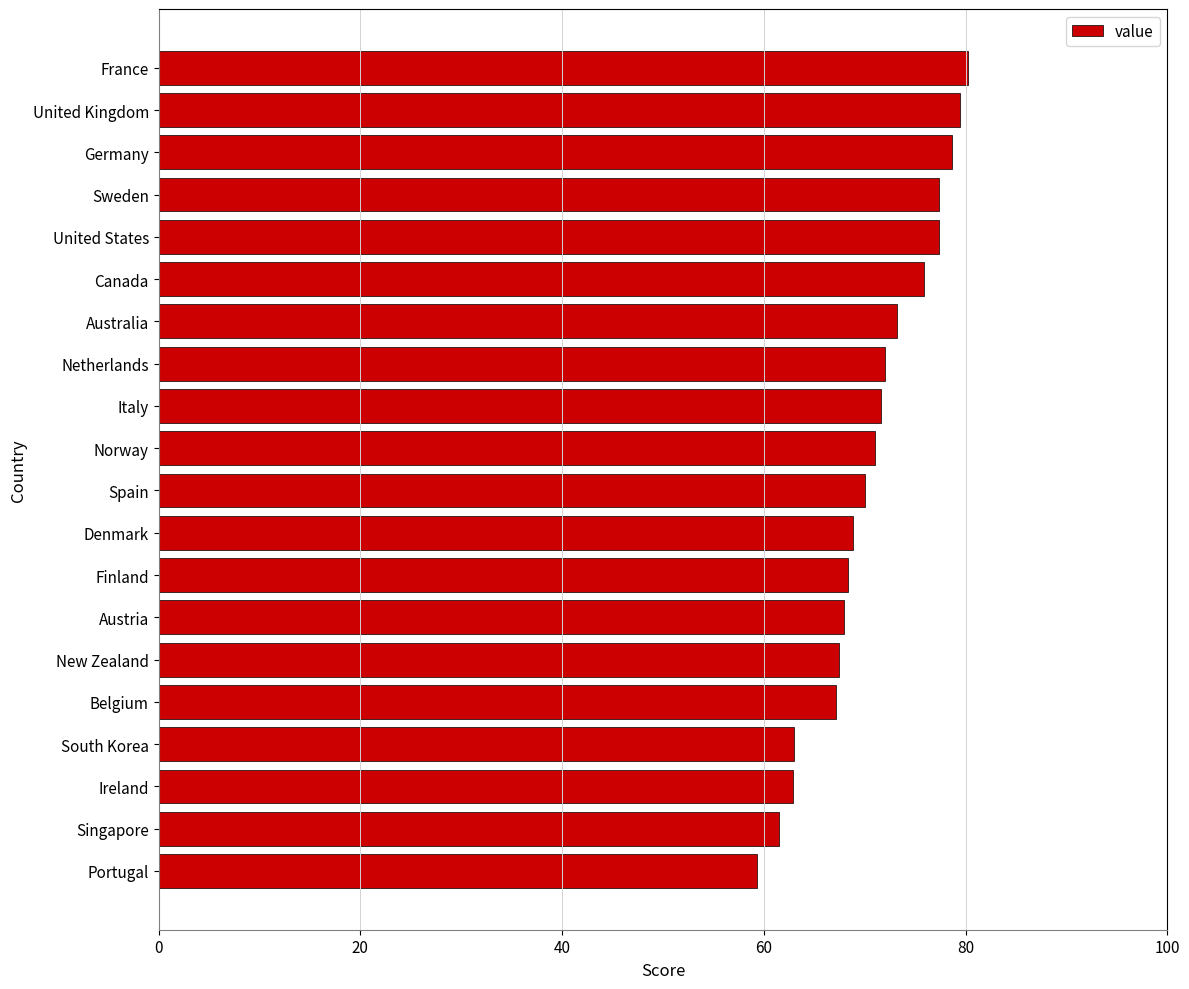

What is the greatest value displayed?

80.3